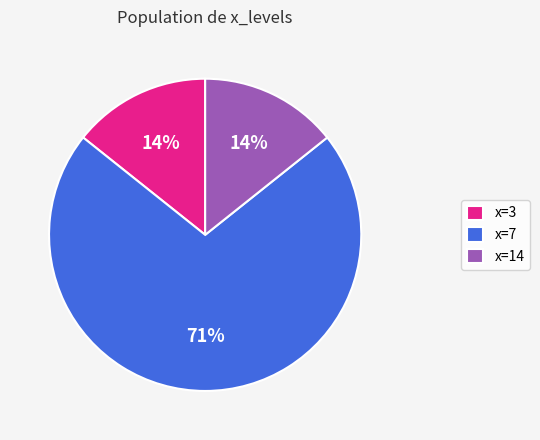

To the nearest percent, what is the average slice percentage?

33%